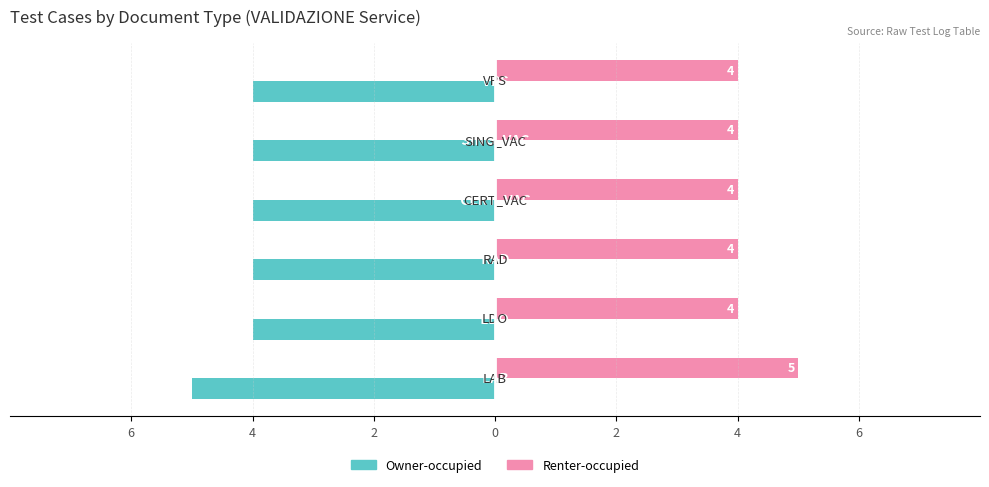

What are all the series names shown in the legend?

Owner-occupied, Renter-occupied